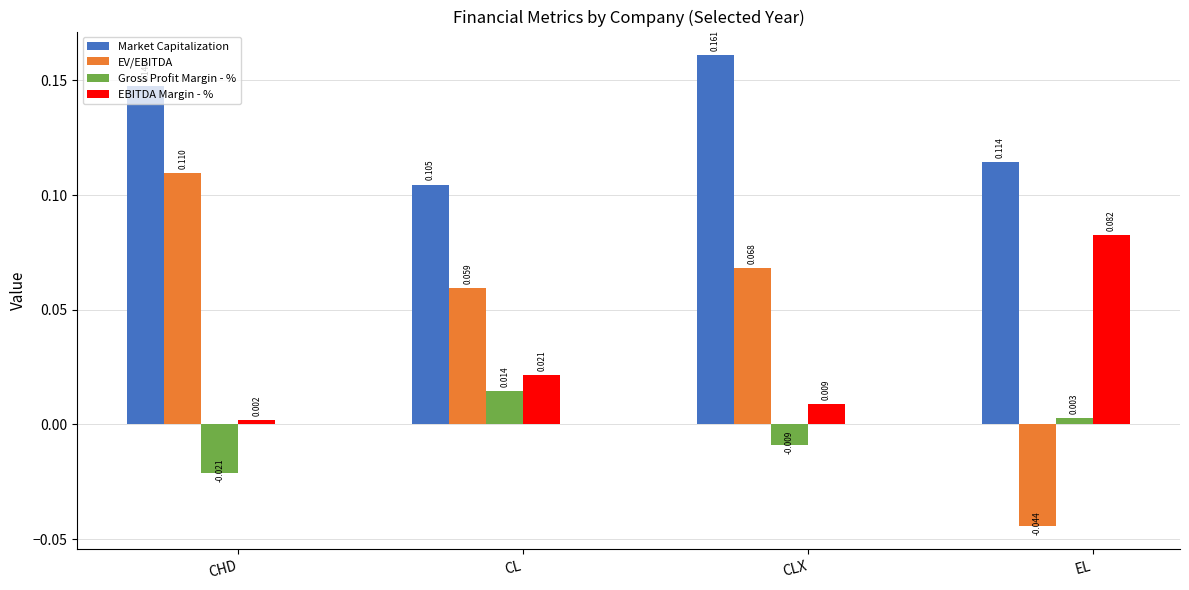

How many values in EV/EBITDA are below zero?

1